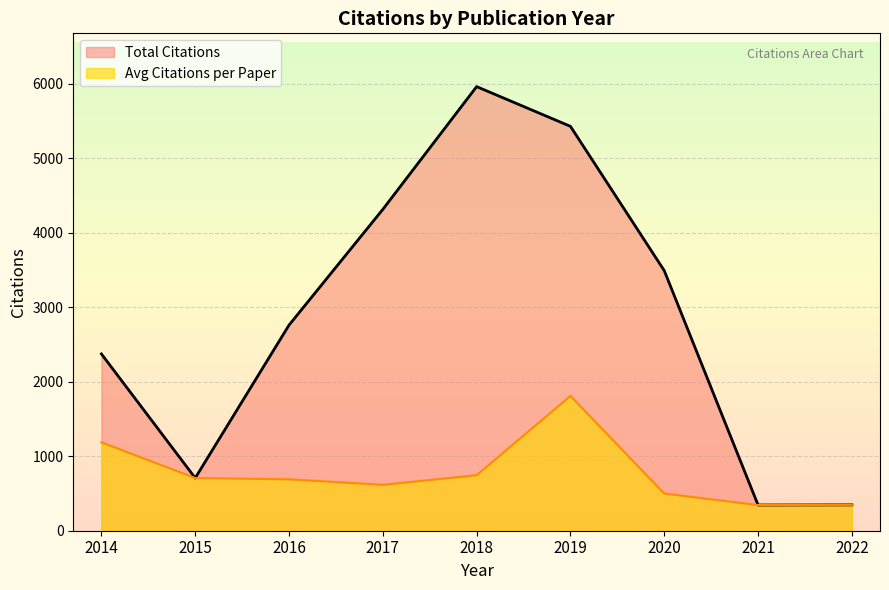

What is the greatest value displayed?

5959.0